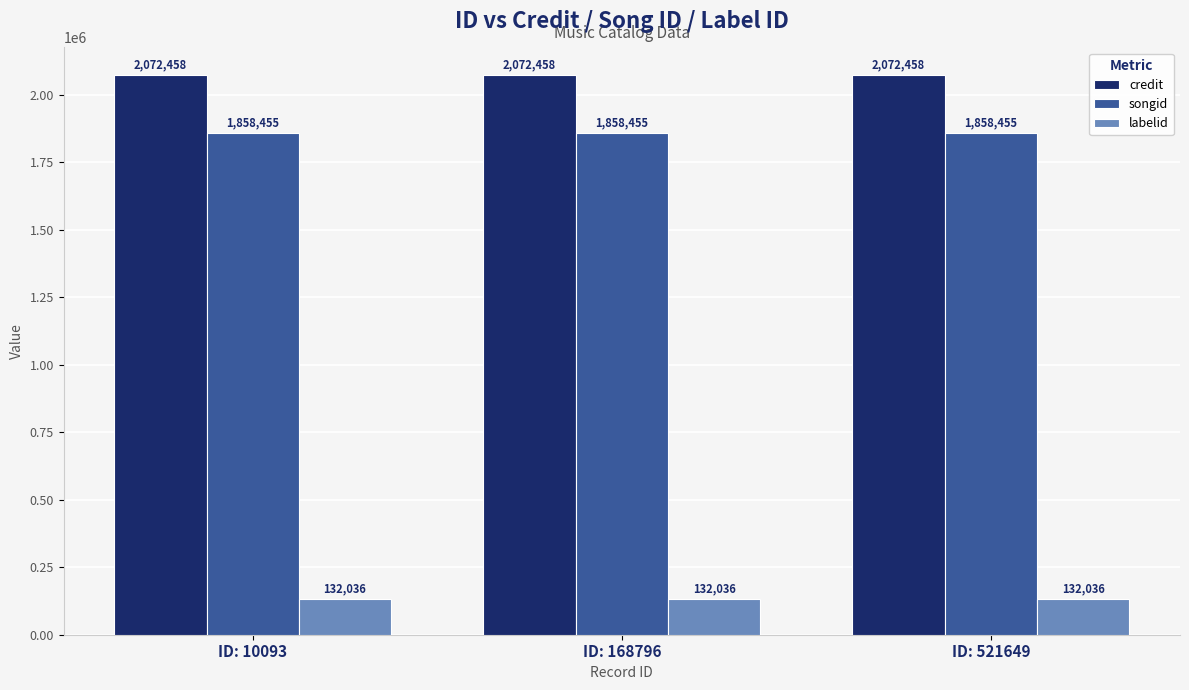

What is the lowest value of the credit series?

2072458